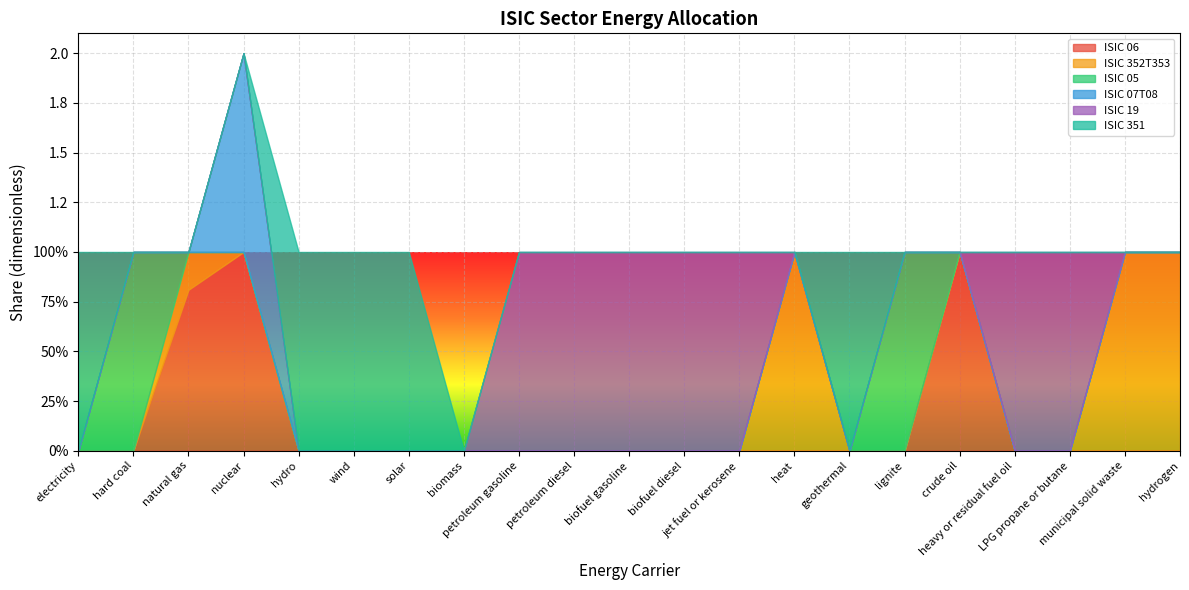

Between biofuel gasoline and heavy or residual fuel oil, which series saw the biggest shift?

ISIC 06